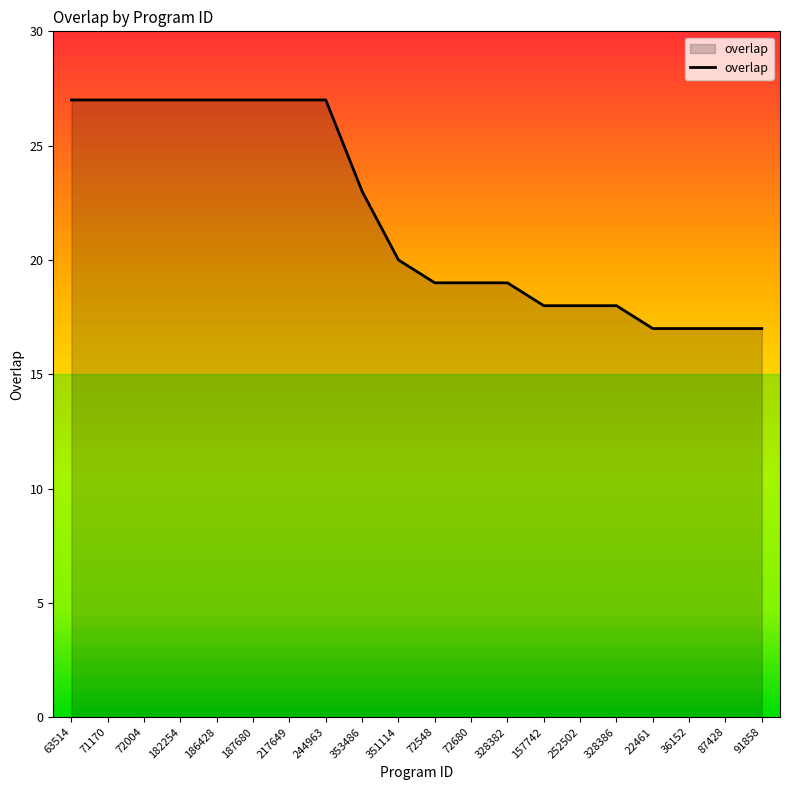

What position from the left is 187680?

6